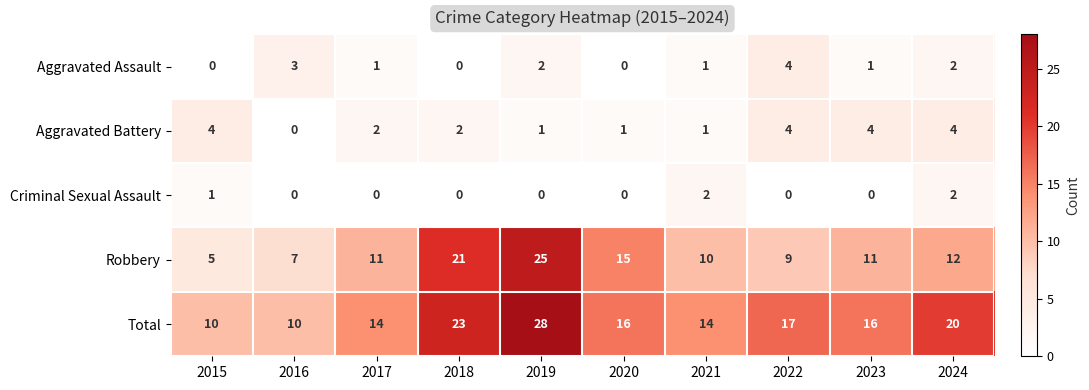

What is the average value of the Total series?

17